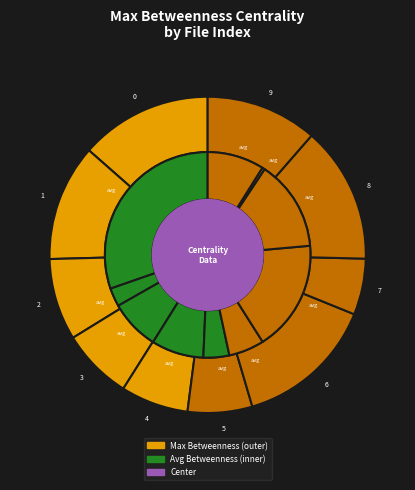

Which slice is the largest?

6